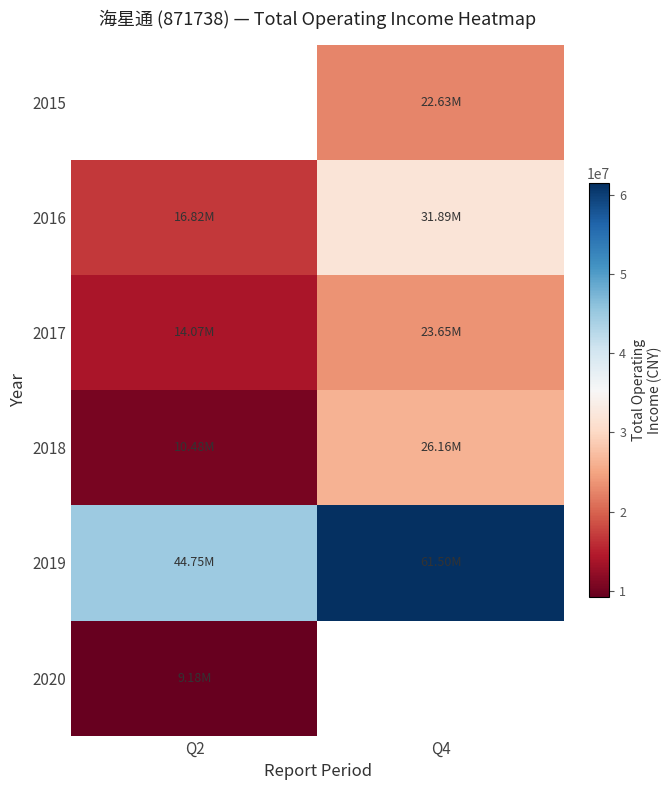

What is the sum of the 2017 values at Q2 and Q4?

37723020.6